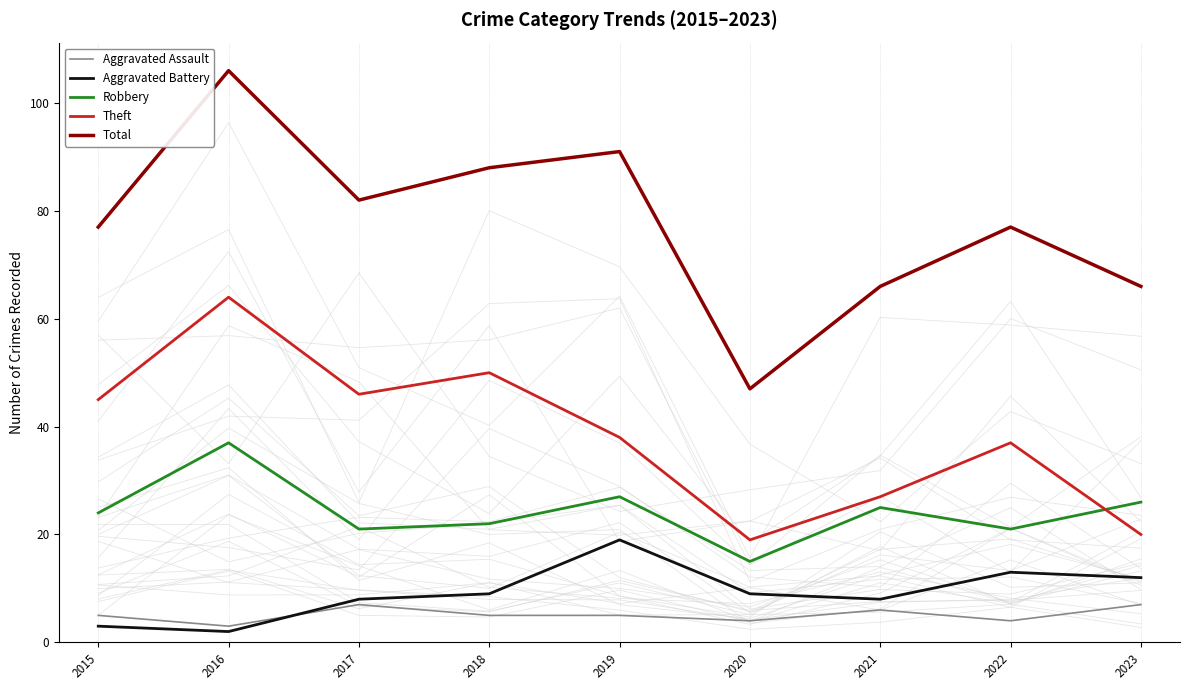

How many data points in Aggravated Battery are above 9?

3